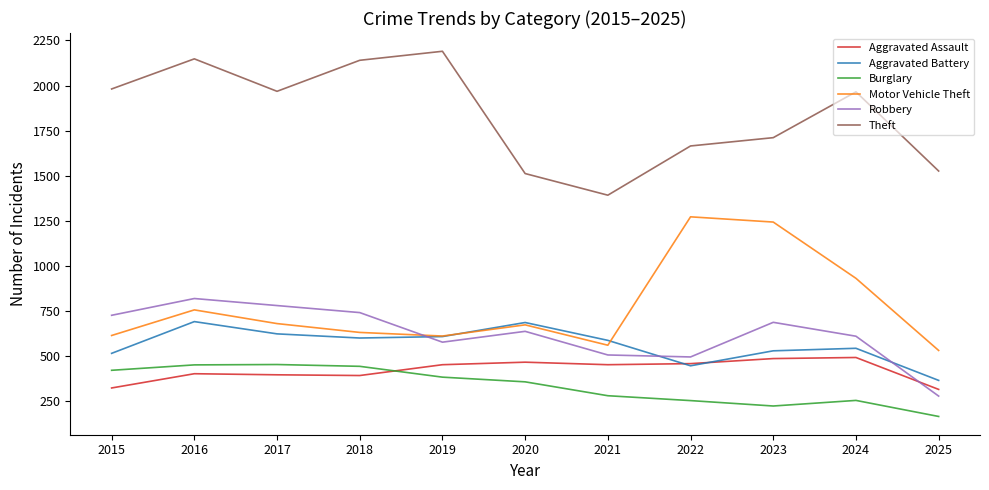

What is the average value of the Robbery series?

623